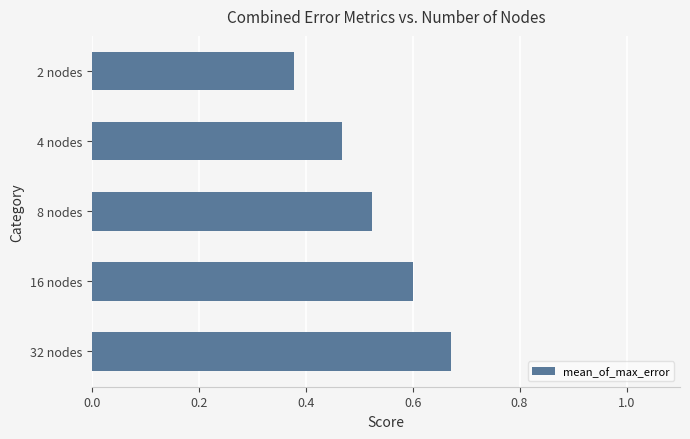

Are the bars horizontal?

Yes